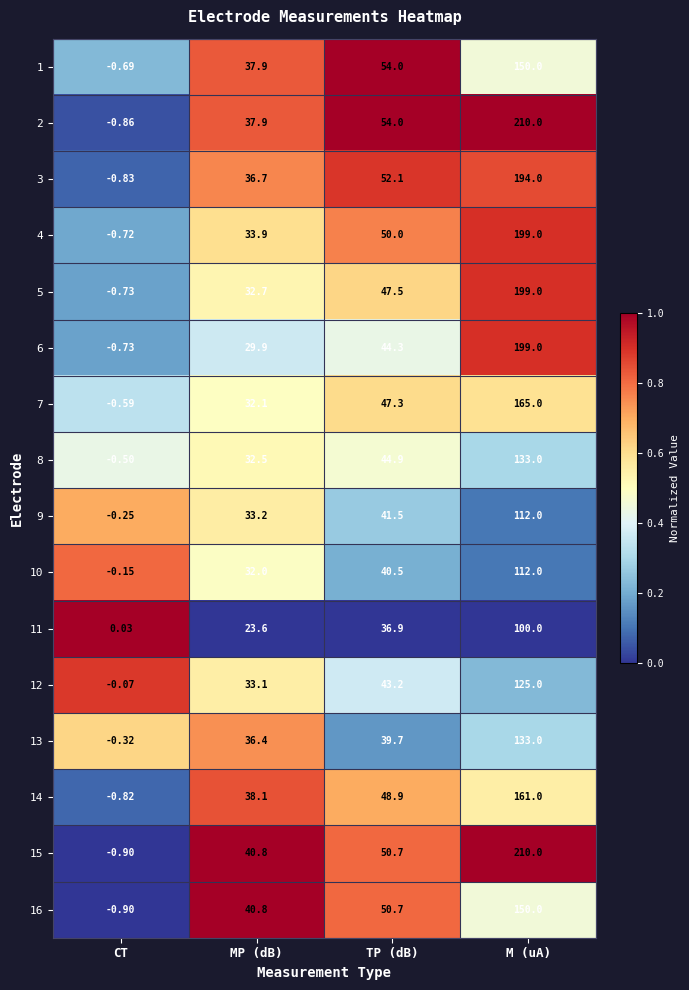

How many series are shown in this chart?

16